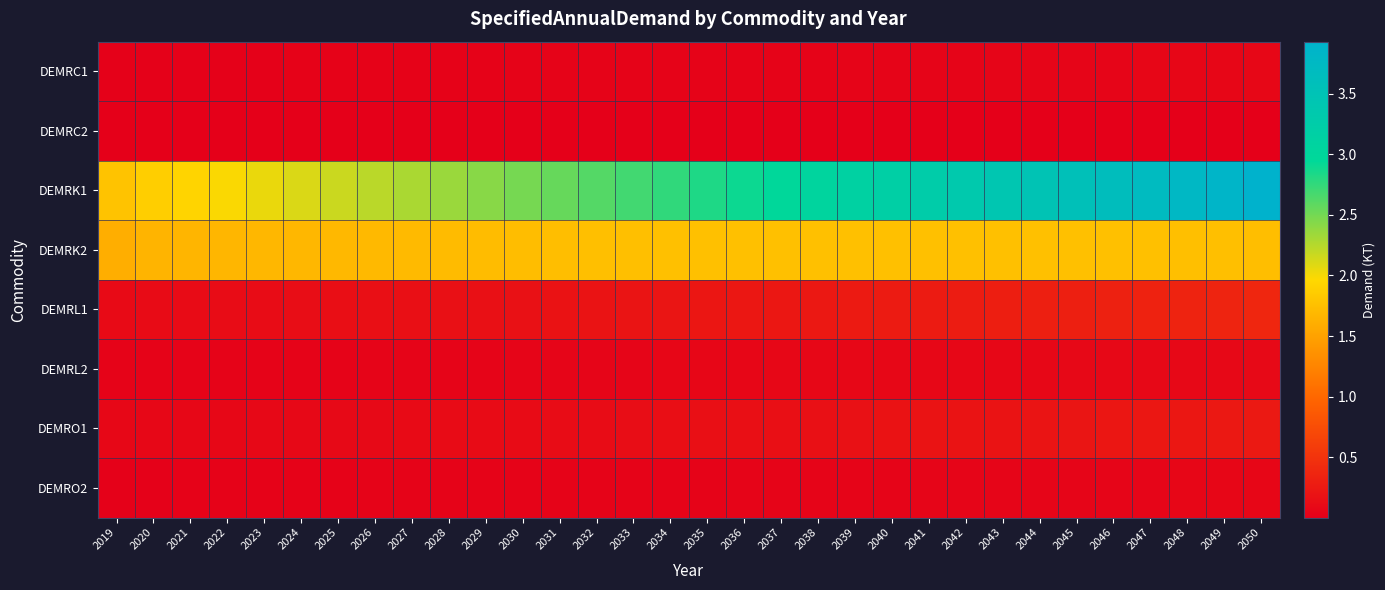

What is the spread (max minus min) of values at 2024?

2.1